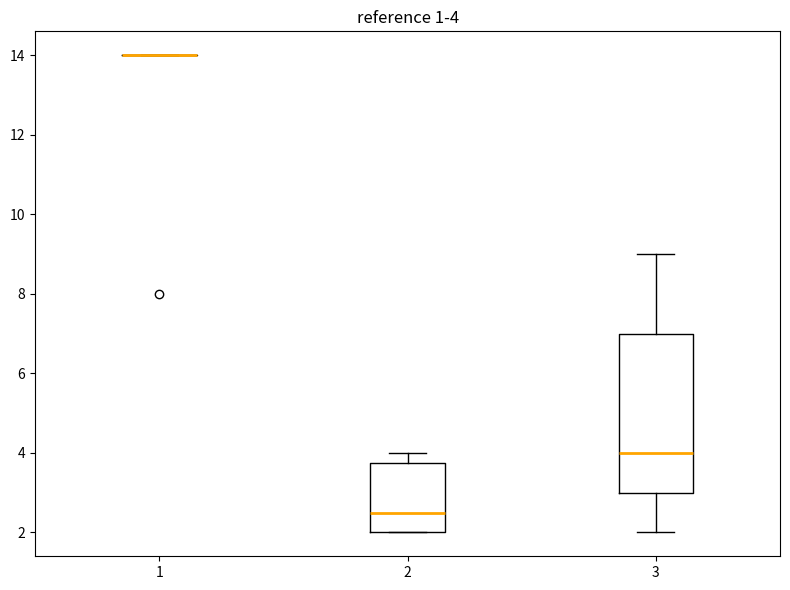

Comparing the boxes themselves (not the whiskers), which one is the tallest?

3